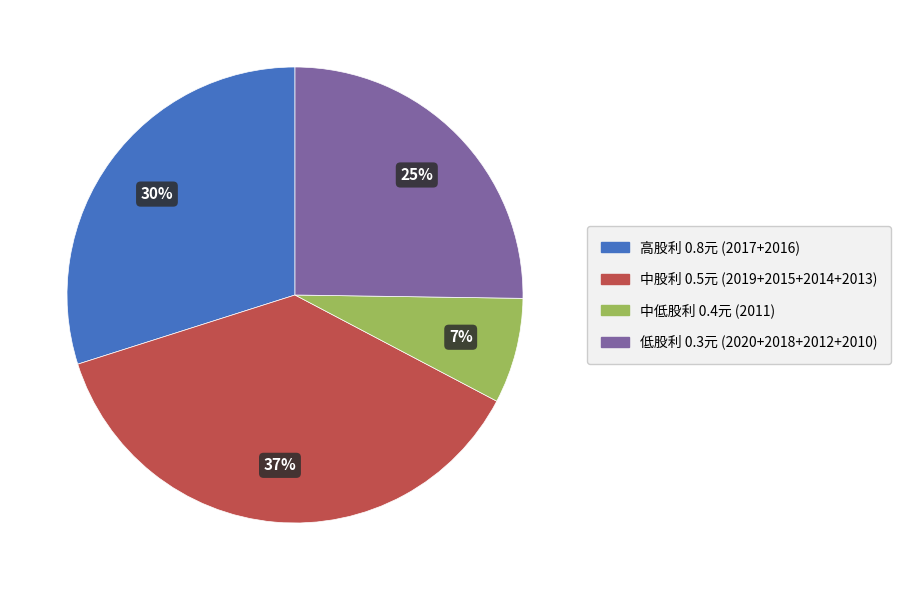

Is there any slice that represents more than half of the pie?

No